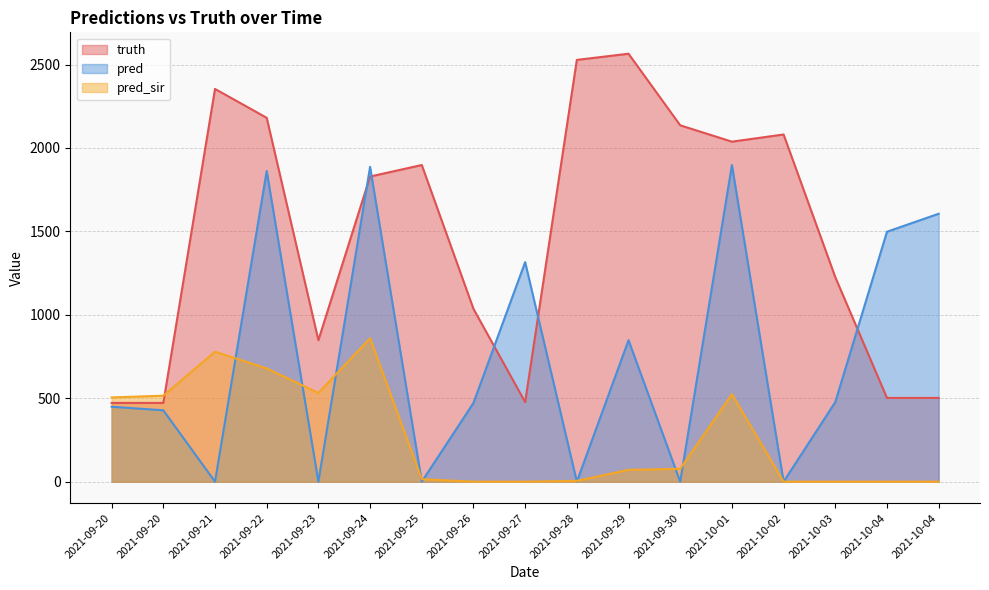

Reading left to right, what are all the values shown in this chart?

truth: 2021-09-20=472.0	2021-09-20=472.0	2021-09-21=2354.0	2021-09-22=2181.0	2021-09-23=848.0	2021-09-24=1829.0	2021-09-25=1898.0	2021-09-26=1036.0	2021-09-27=477.0	2021-09-28=2528.0	2021-09-29=2565.0	2021-09-30=2136.0	2021-10-01=2038.0	2021-10-02=2081.0	2021-10-03=1226.0	2021-10-04=502.0	2021-10-04=502.0
pred: 2021-09-20=449.2	2021-09-20=427.9	2021-09-21=0.0	2021-09-22=1862.0	2021-09-23=0.0	2021-09-24=1887.0	2021-09-25=0.0	2021-09-26=472.0	2021-09-27=1316.0	2021-09-28=0.0	2021-09-29=848.0	2021-09-30=0.0	2021-10-01=1898.0	2021-10-02=0.0	2021-10-03=477.0	2021-10-04=1498.0	2021-10-04=1606.0
pred_sir: 2021-09-20=504.9	2021-09-20=515.3	2021-09-21=779.0	2021-09-22=679.0	2021-09-23=532.0	2021-09-24=860.0	2021-09-25=15.0	2021-09-26=0.0	2021-09-27=0.0	2021-09-28=5.0	2021-09-29=71.0	2021-09-30=77.0	2021-10-01=525.0	2021-10-02=0.0	2021-10-03=0.0	2021-10-04=0.0	2021-10-04=0.0